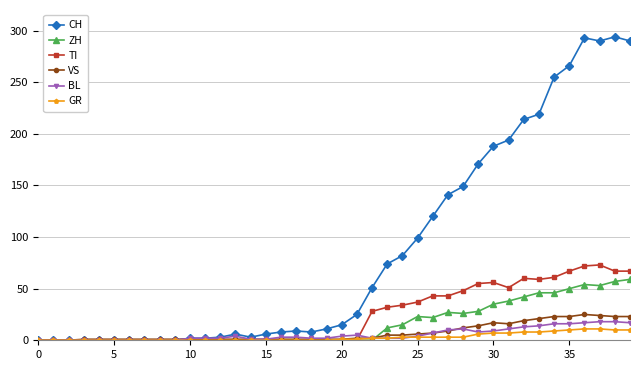

What is the maximum value for TI?

73